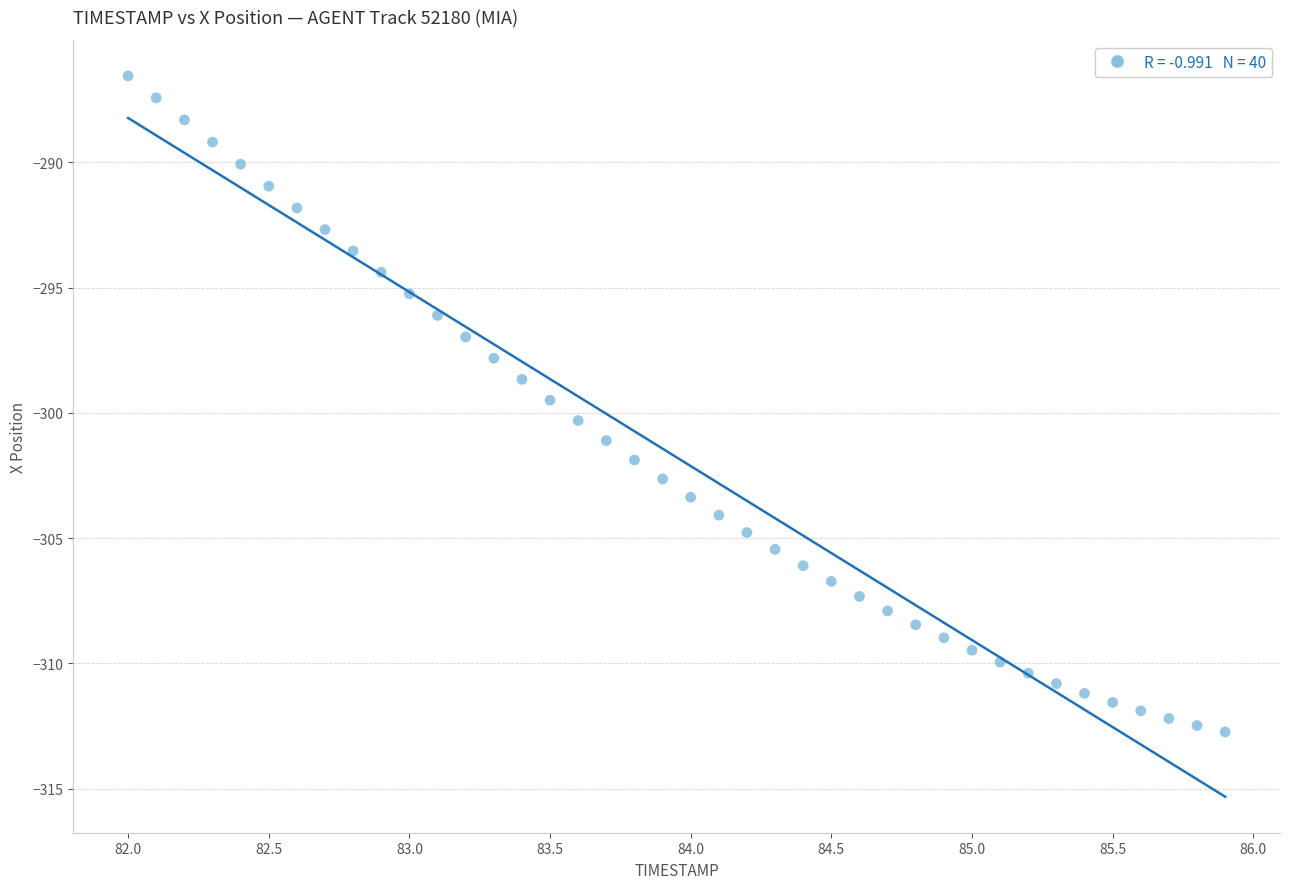

What is the range of Y values (max minus min)?

26.2